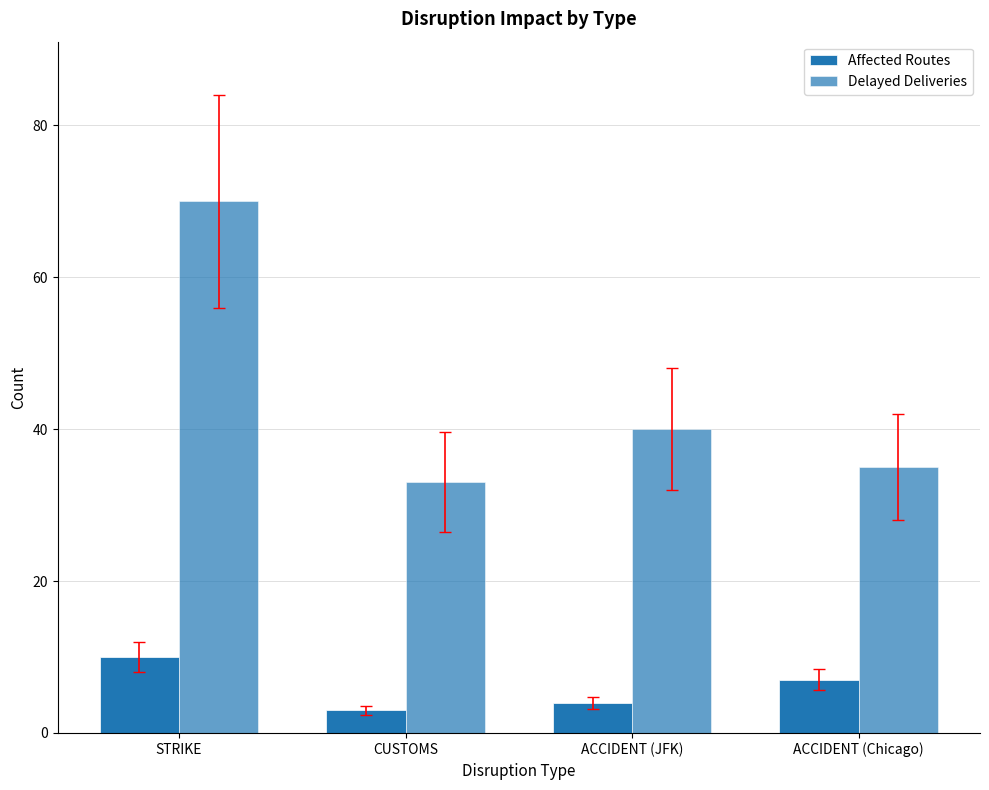

Which has a higher value, ACCIDENT (JFK) or ACCIDENT (Chicago)?

ACCIDENT (Chicago)